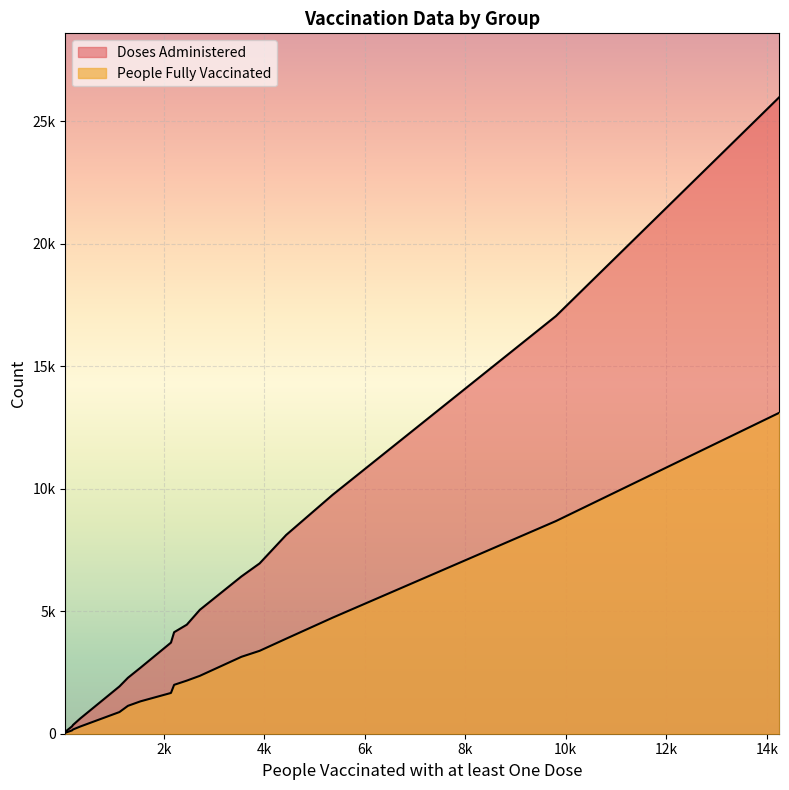

True or false: Doses Administered has a value of 598 at 198.

False